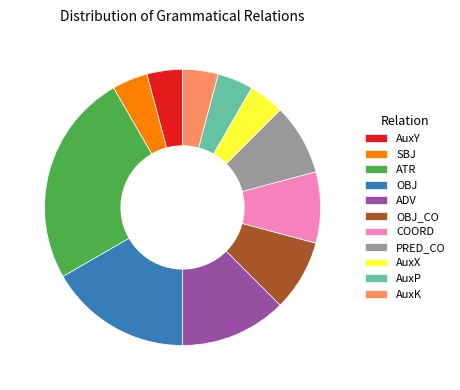

How many slices are in this pie chart?

11